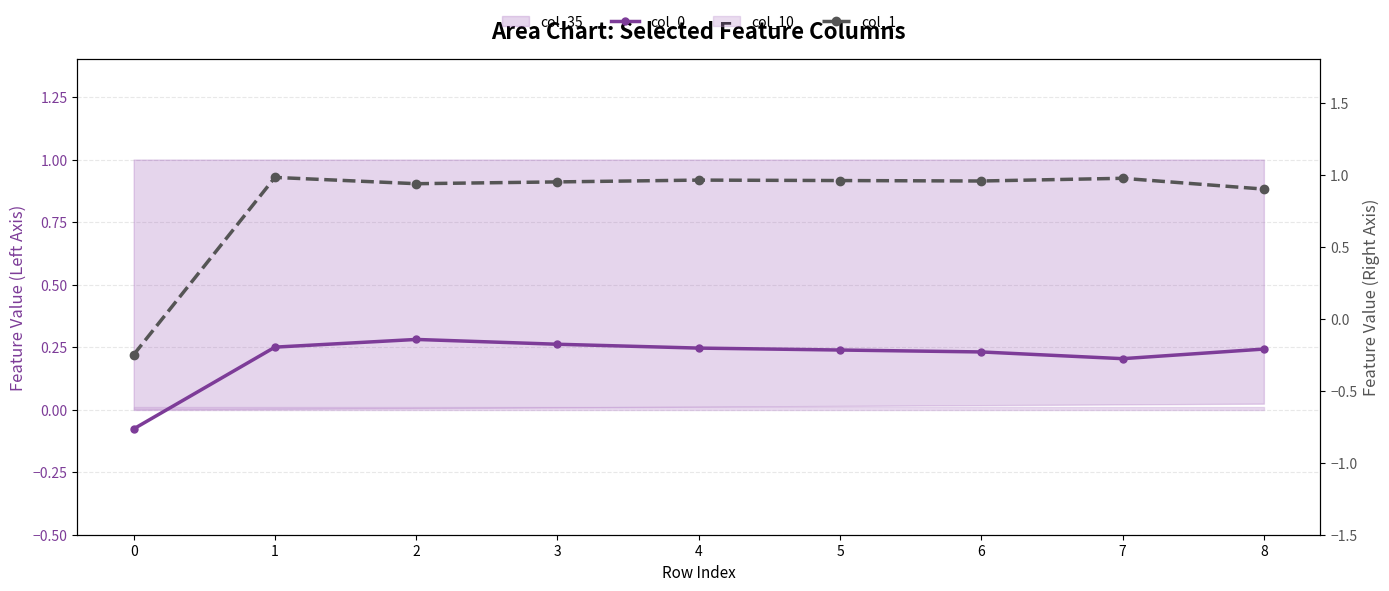

What is the minimum value for col_0?

-0.1